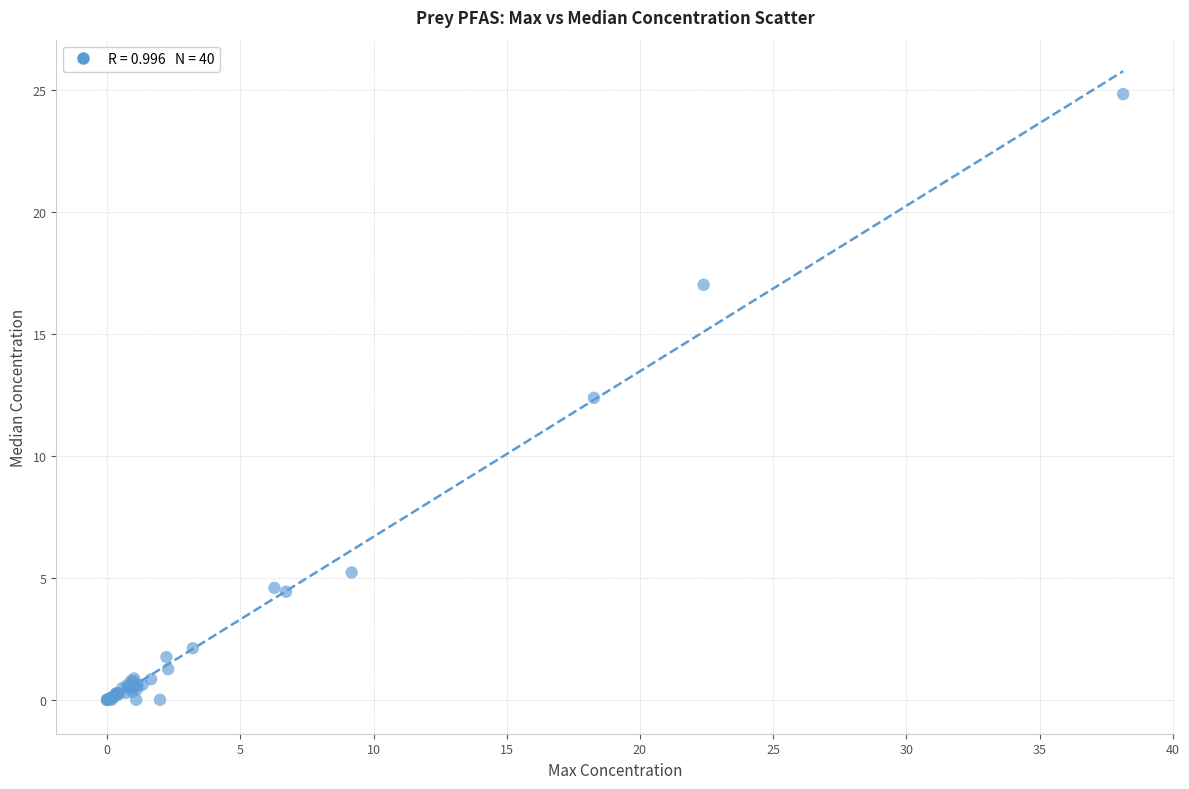

What Y value in the scatter plot is closest to 12?

12.4